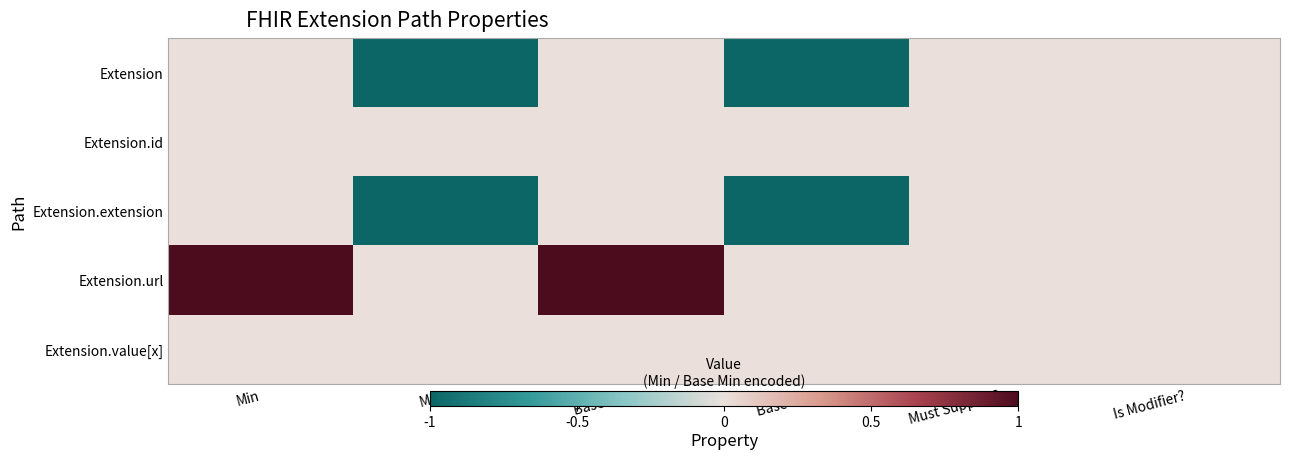

What is the maximum value shown in the chart?

1